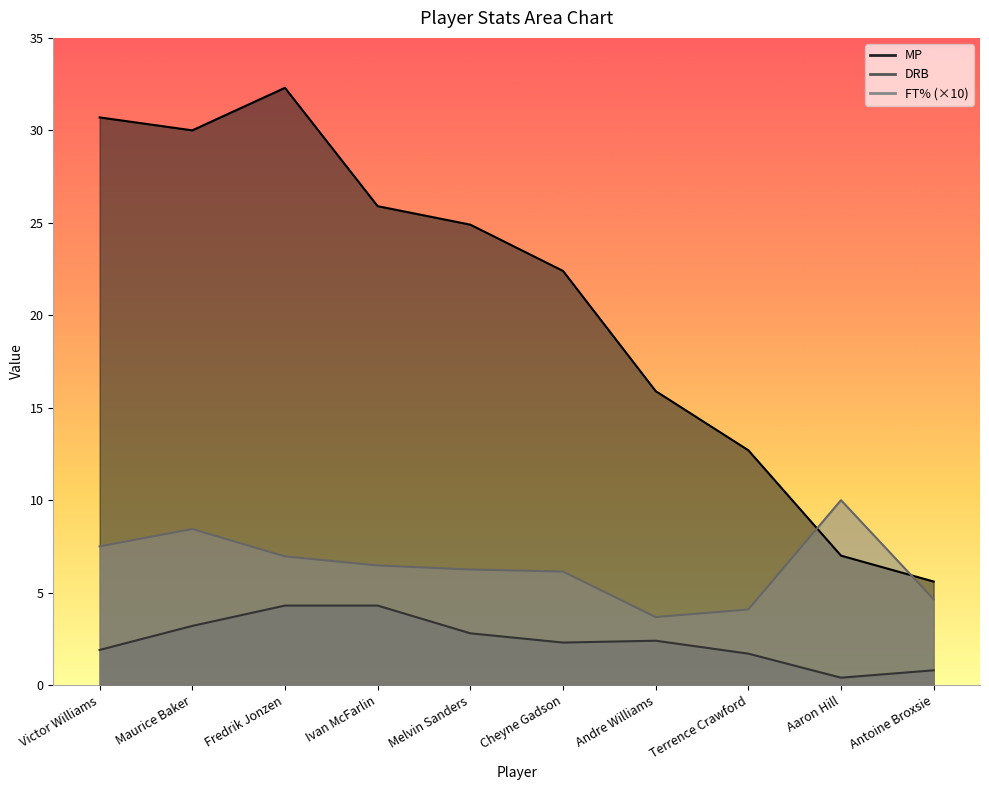

Which series changed the most between Maurice Baker and Cheyne Gadson?

MP